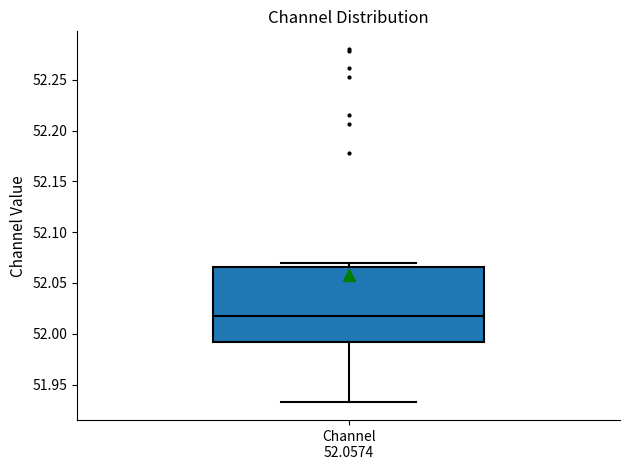

Transcribe this box plot: give where the median line is, the range the box spans, and where the two whiskers end, as read against the y-axis. The values are not printed on the chart, so give them approximately, as read against the axis.

median 52.020, box 51.990 to 52.065, whiskers 51.930 to 52.070